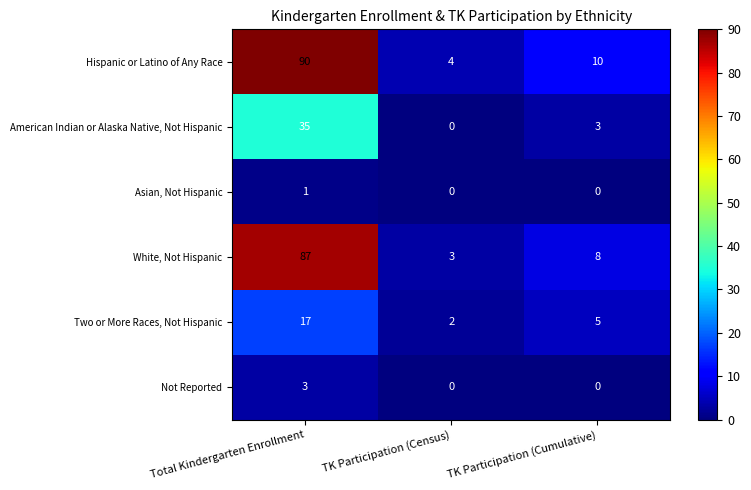

What is the approximate value of Hispanic or Latino of Any Race at Total Kindergarten Enrollment?

90